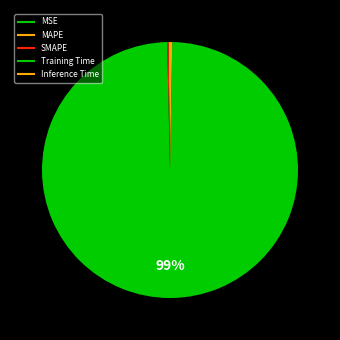

To the nearest percent, what is the difference between the largest and smallest slice percentages?

99%